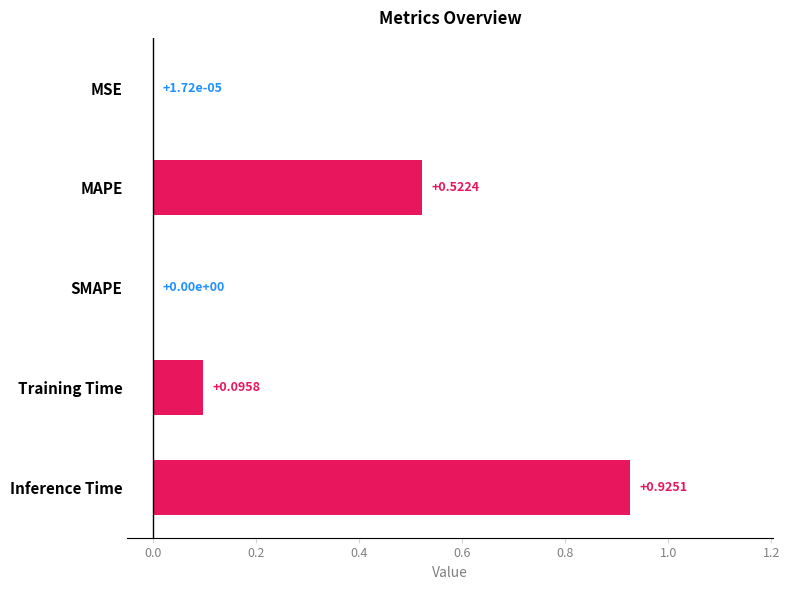

Which has a higher value, Inference Time or MSE?

Inference Time